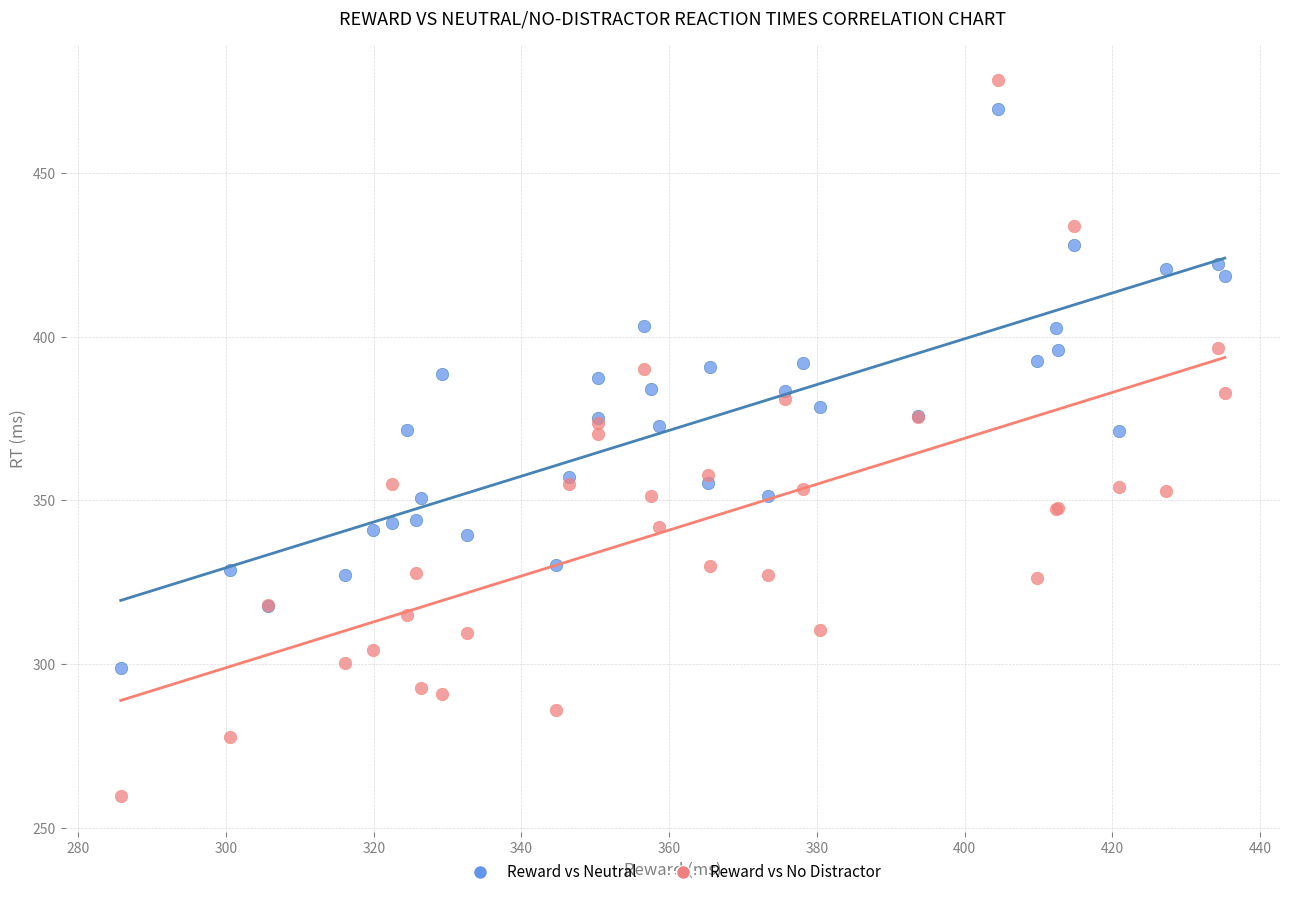

Which series has the widest spread of Y values?

Reward vs No Distractor